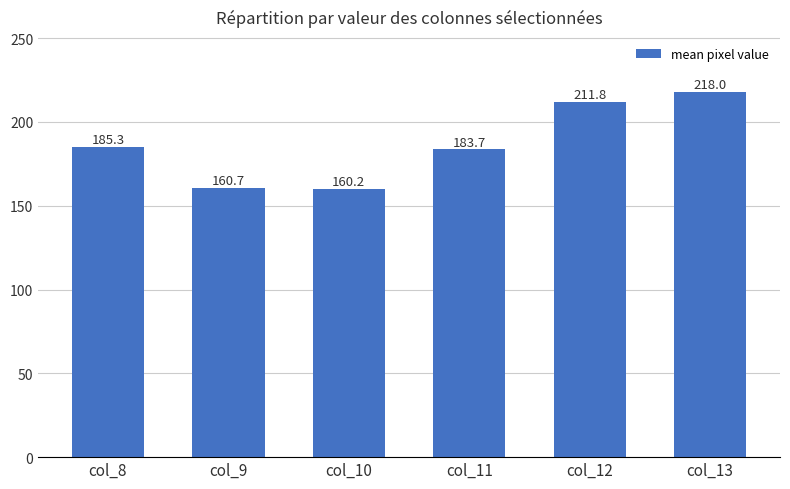

List the labels in order of value, largest first.

col_13, col_12, col_8, col_11, col_9, col_10